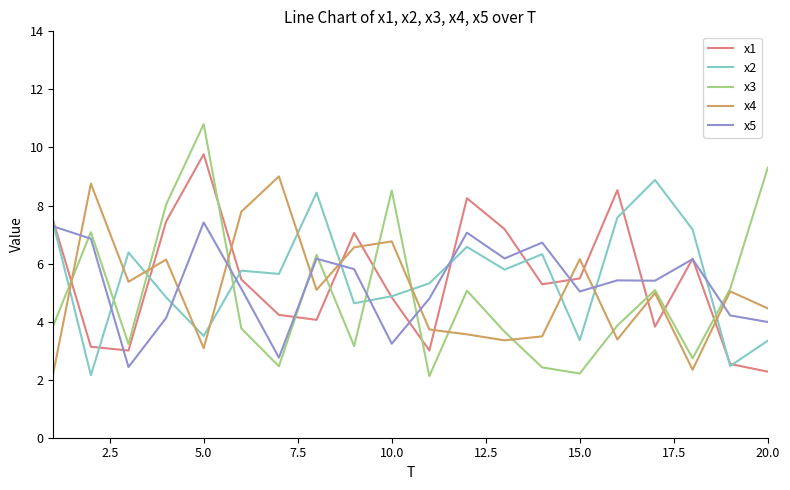

Which series has the widest spread of values?

x3